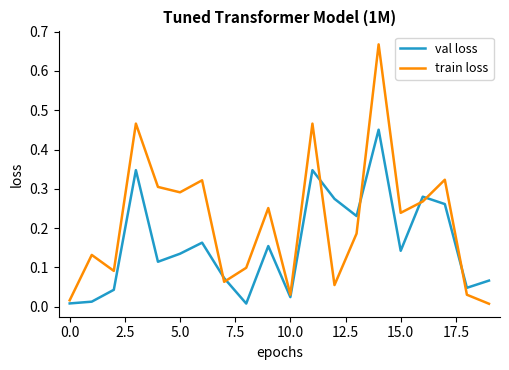

Which series has the widest spread of values?

train loss